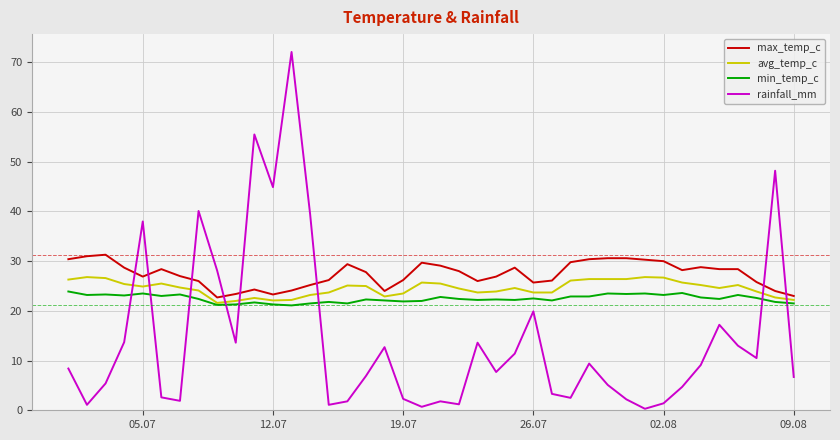

List the series in order of their overall mean, lowest first.

rainfall_mm, min_temp_c, avg_temp_c, max_temp_c